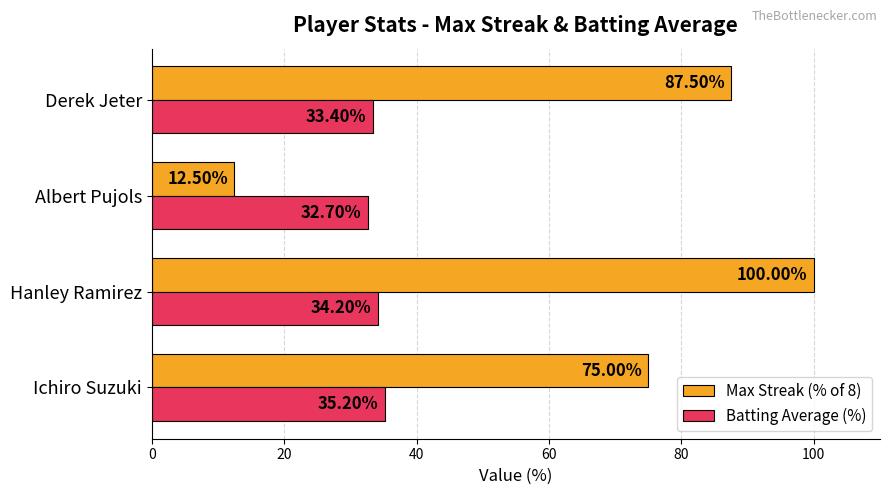

What is the sum of all Max Streak (% of 8) values?

275.0